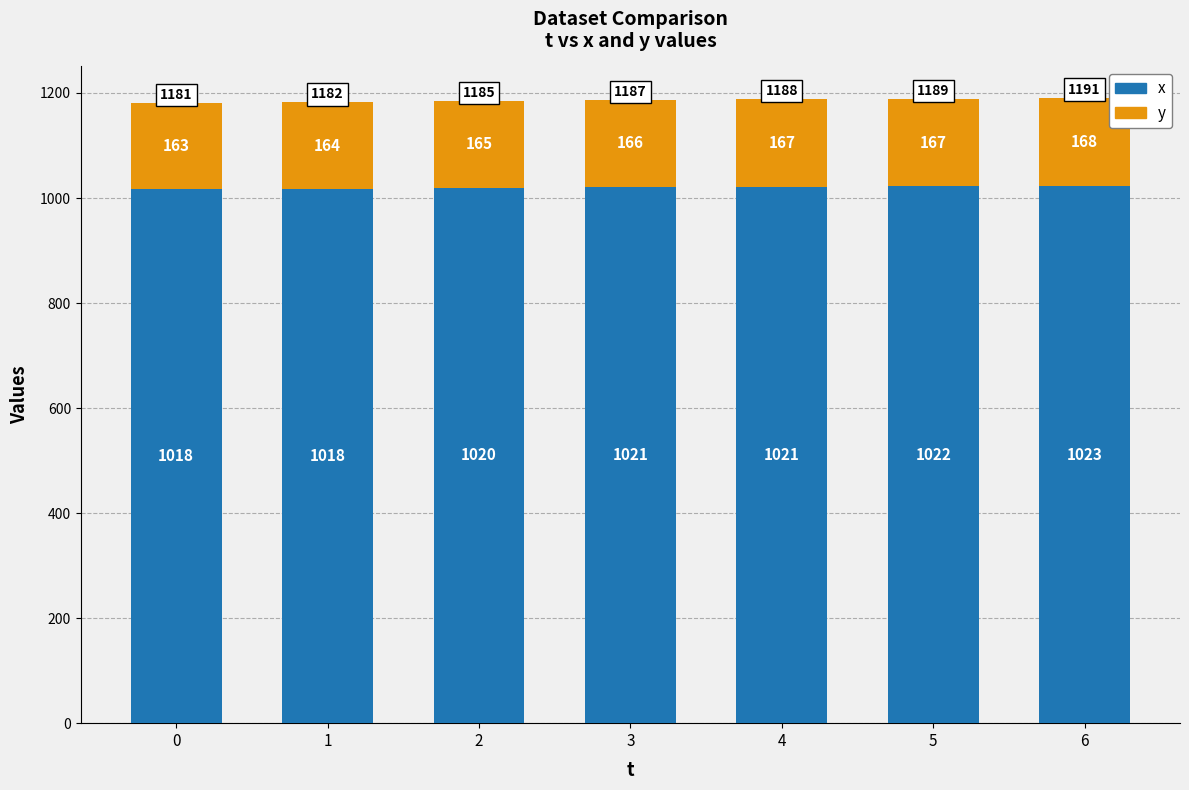

The x series shows 1786 at 1. True or false?

False